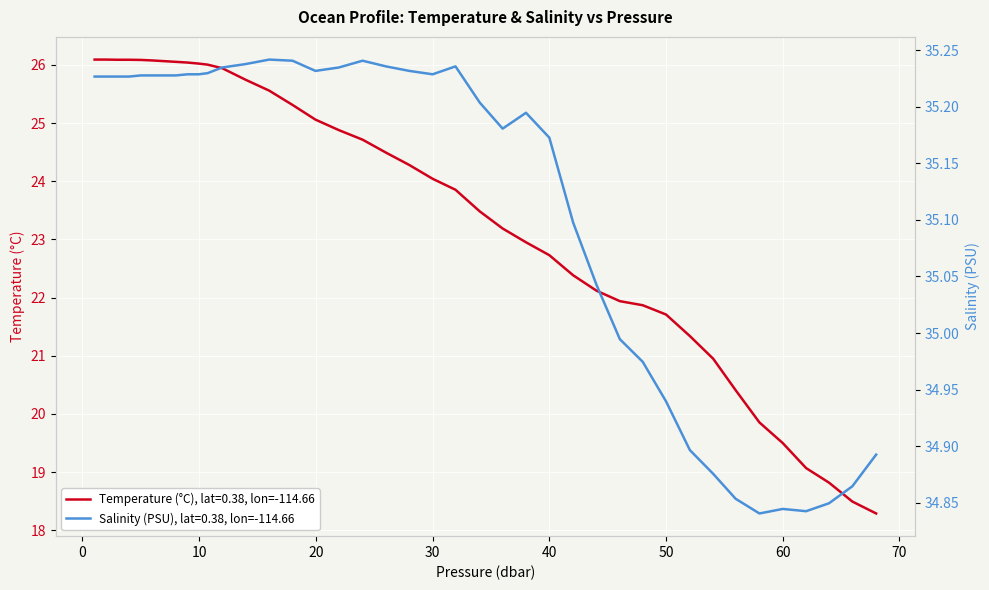

What is the maximum value for salinity?

35.2